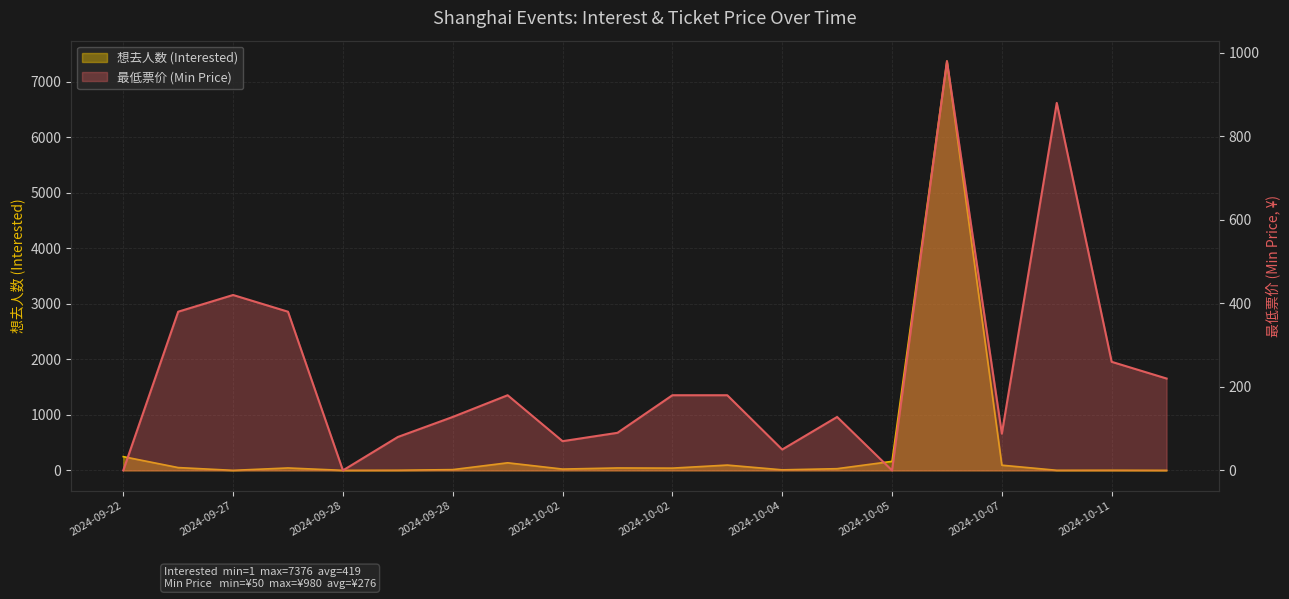

Which series has the widest spread of values?

想去人数 (Interested)